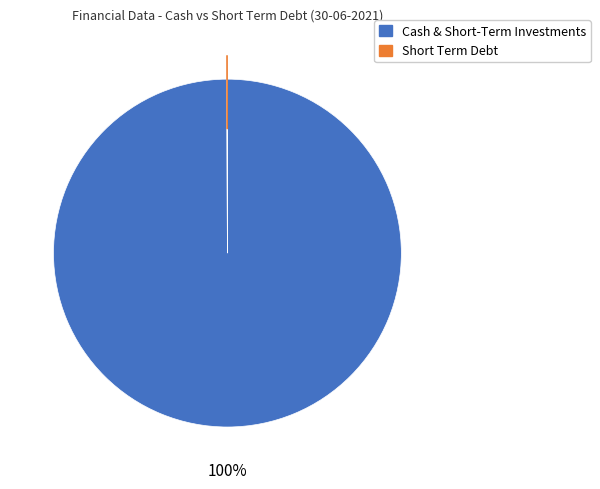

What is the largest slice in the pie chart?

Cash & Short-Term Investments